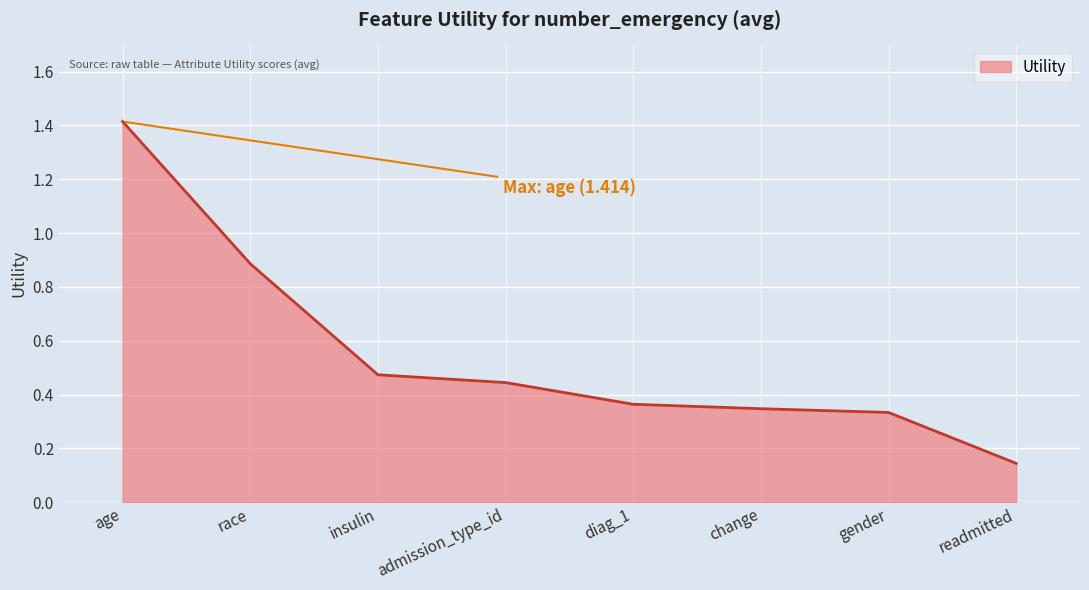

What position from the right is gender?

2